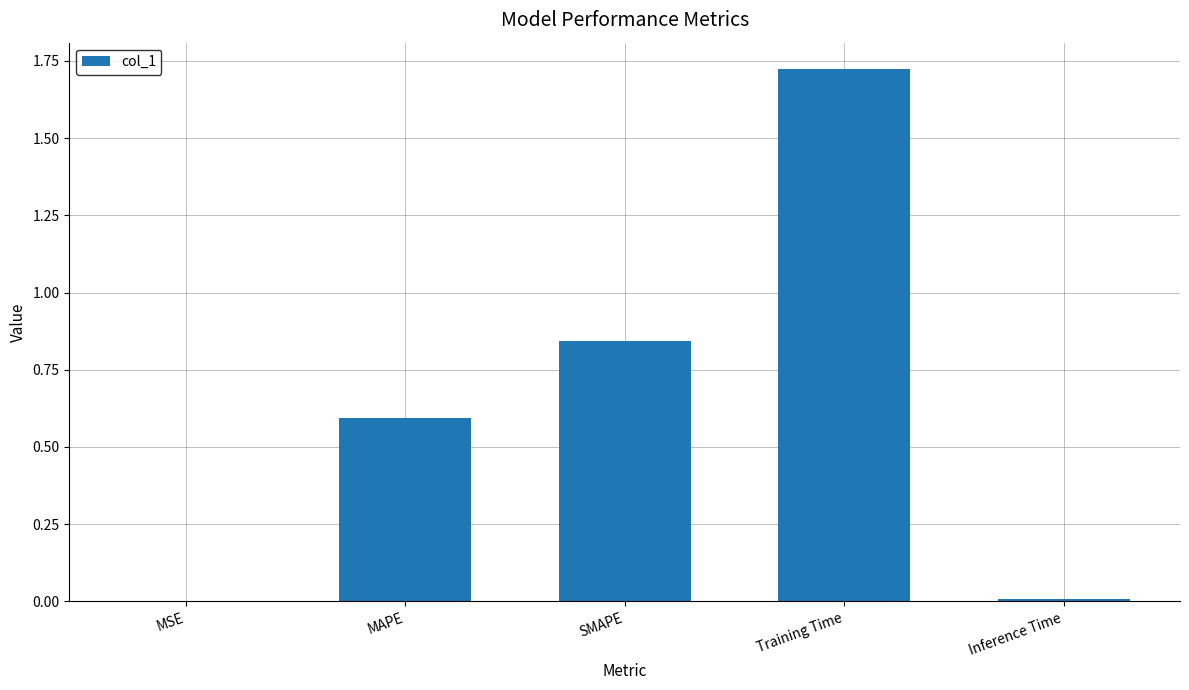

How many distinct data groups are displayed?

1